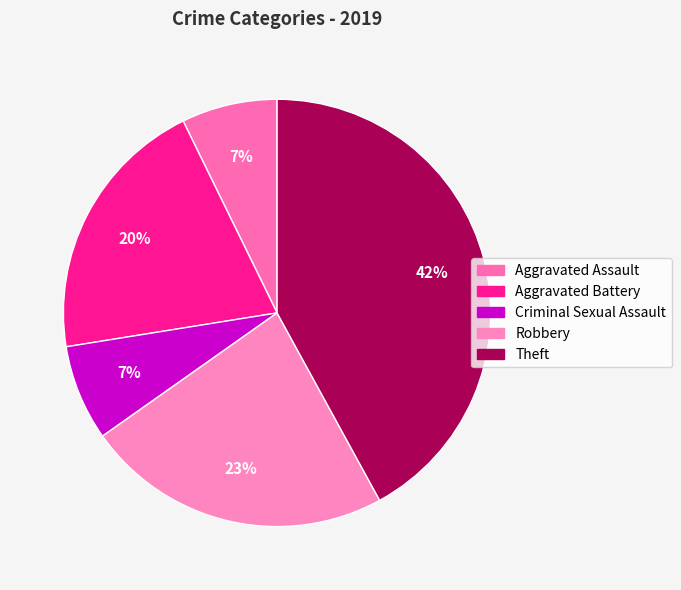

To the nearest percent, what is the difference between the largest and smallest slice percentages?

35%